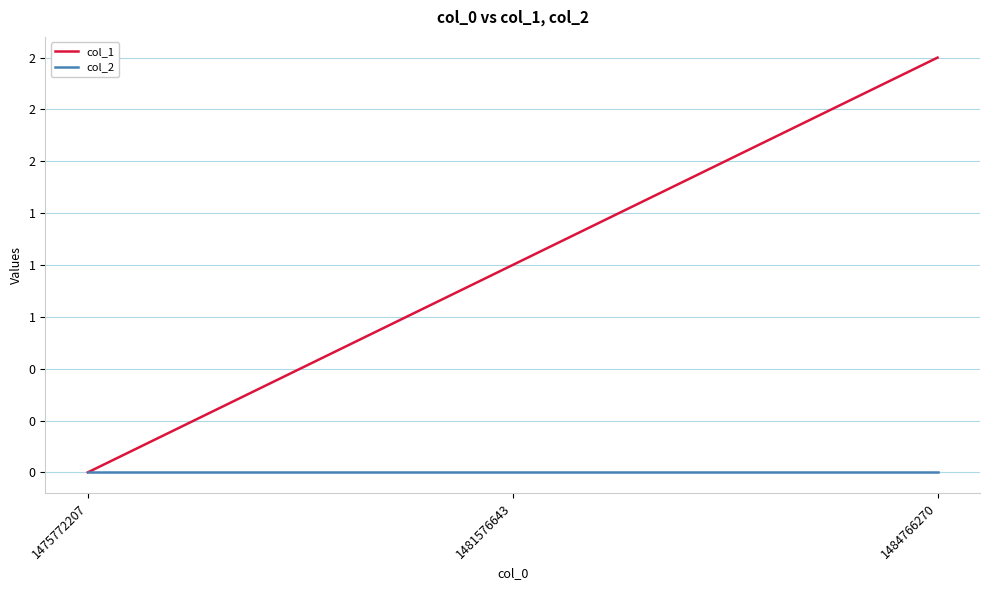

At which label is col_2 closest to 0?

1475772207